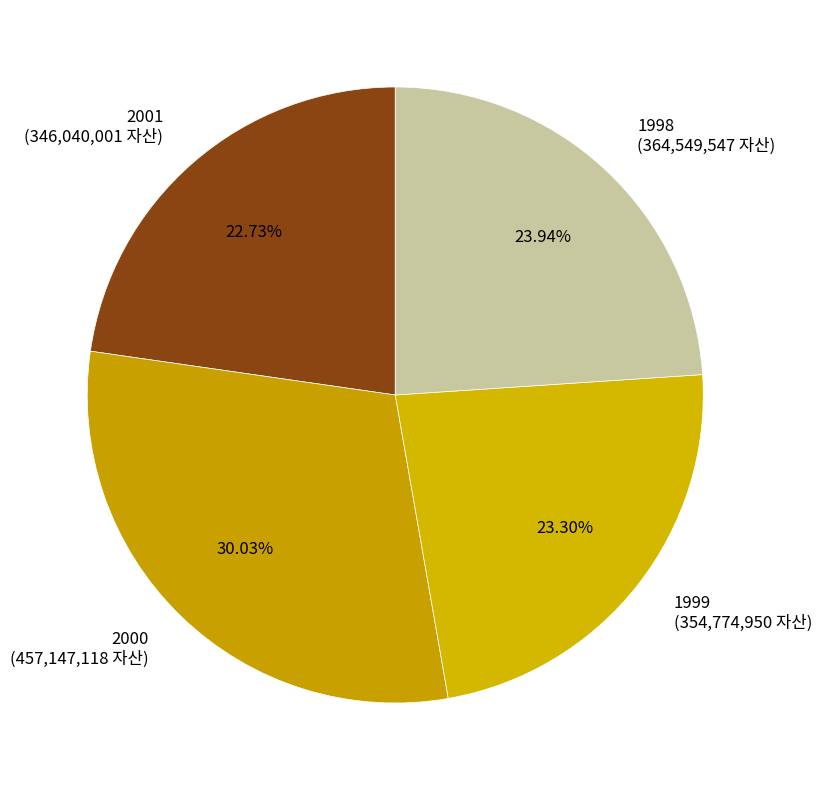

What is the ratio of the value at 1998 to the value at 2000?

0.8